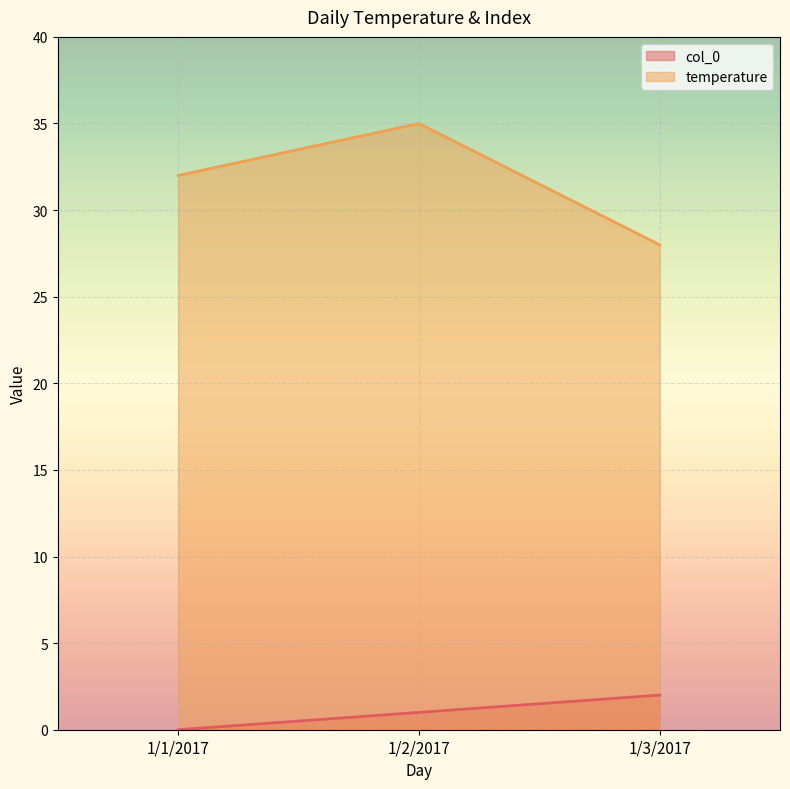

What is the sum of the col_0 values at 1/2/2017 and 1/3/2017?

3